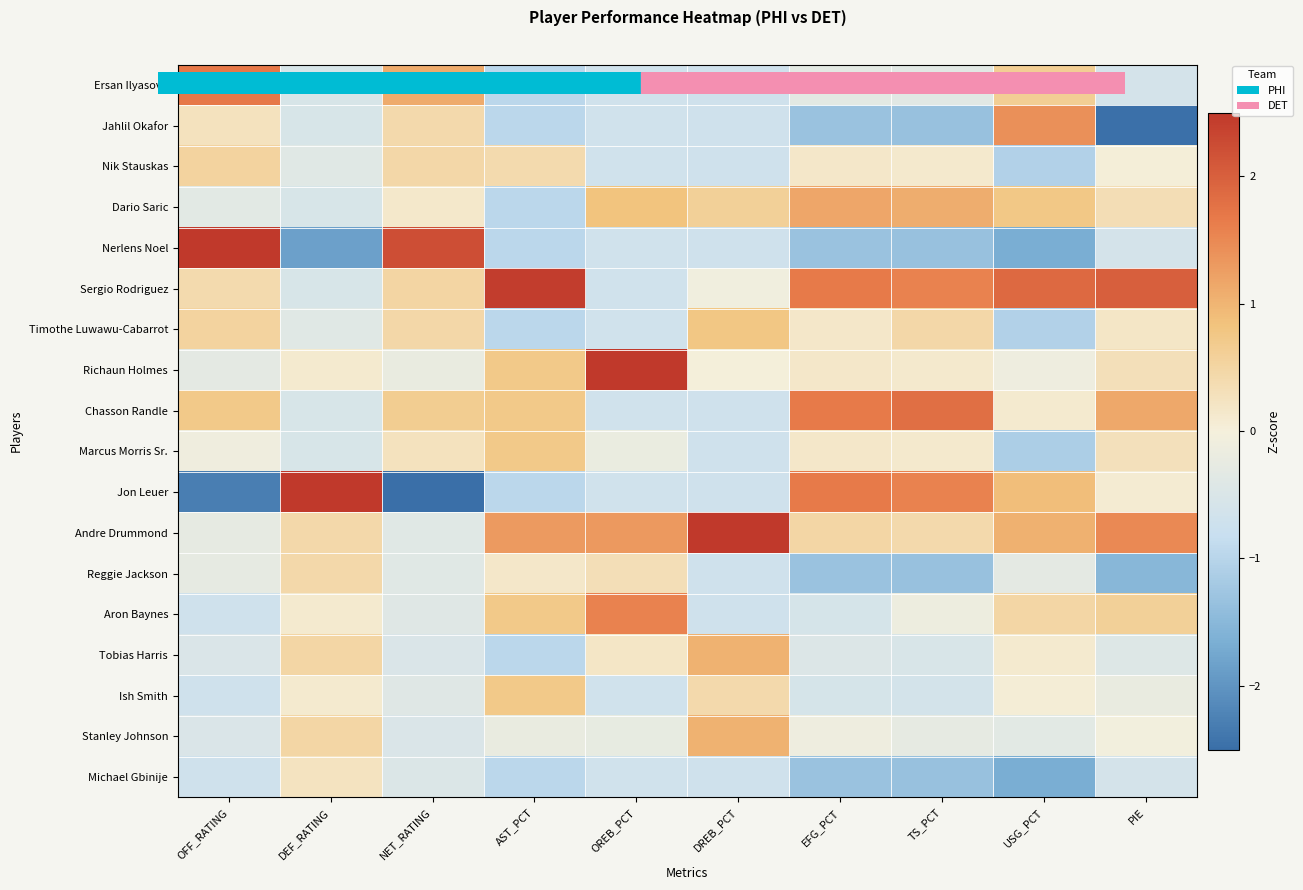

Rank the series by their maximum value, from highest to lowest.

Richaun Holmes, Jon Leuer, Andre Drummond, Nerlens Noel, Sergio Rodriguez, Chasson Randle, Ersan Ilyasova, Aron Baynes, Jahlil Okafor, Dario Saric, Tobias Harris, Stanley Johnson, Timothe Luwawu-Cabarrot, Marcus Morris Sr., Ish Smith, Nik Stauskas, Reggie Jackson, Michael Gbinije